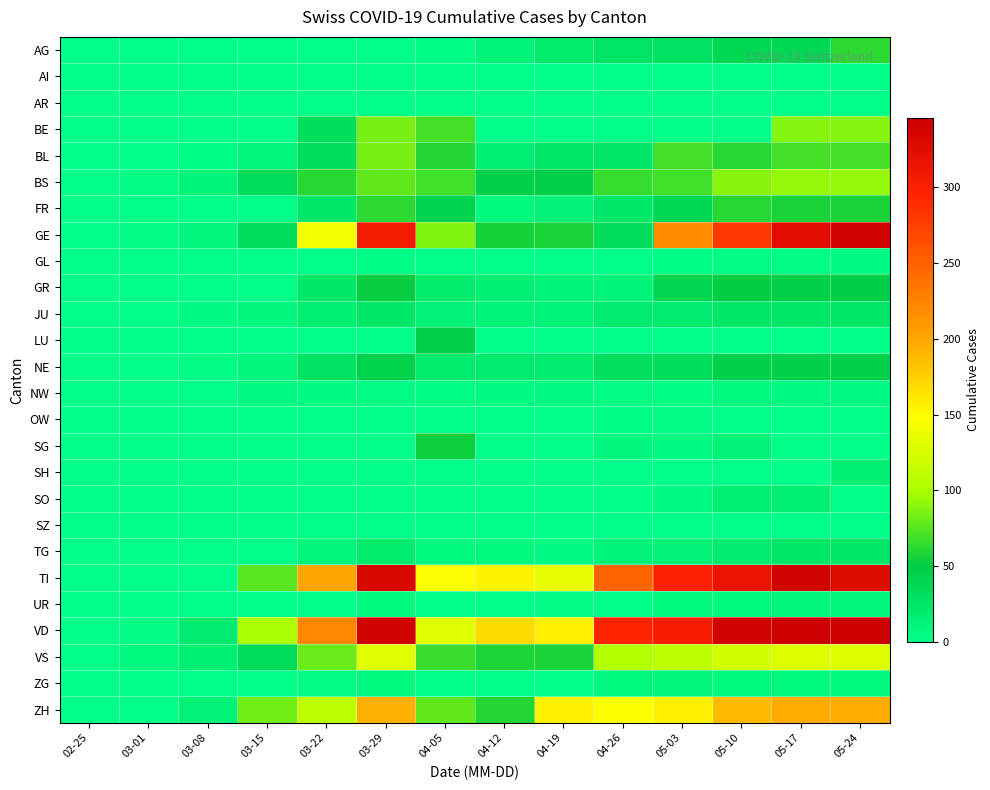

What is the spread (max minus min) of values at 04-05?

149